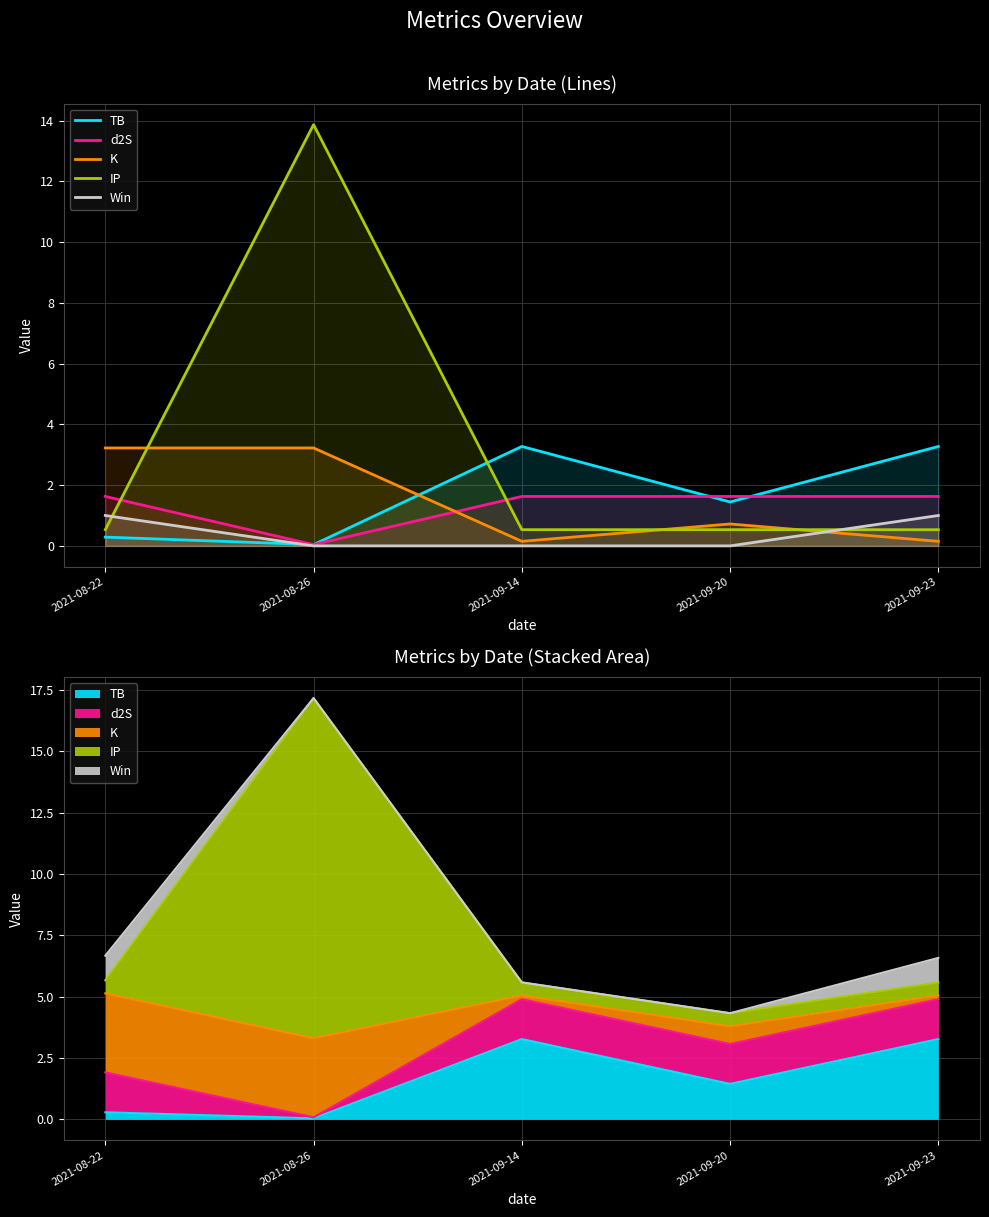

List the series in order of their peak value, lowest first.

Win, d2S, K, TB, IP